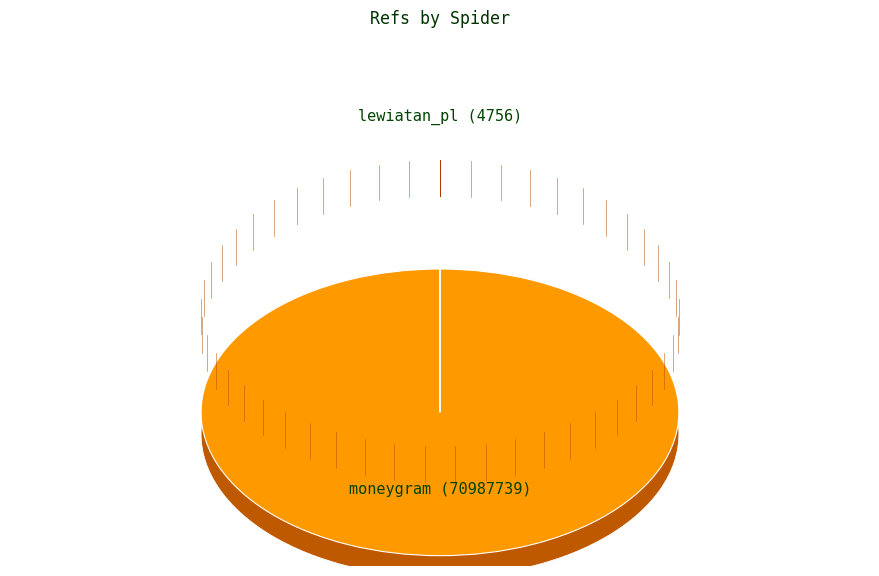

Is moneygram the majority of the pie?

Yes